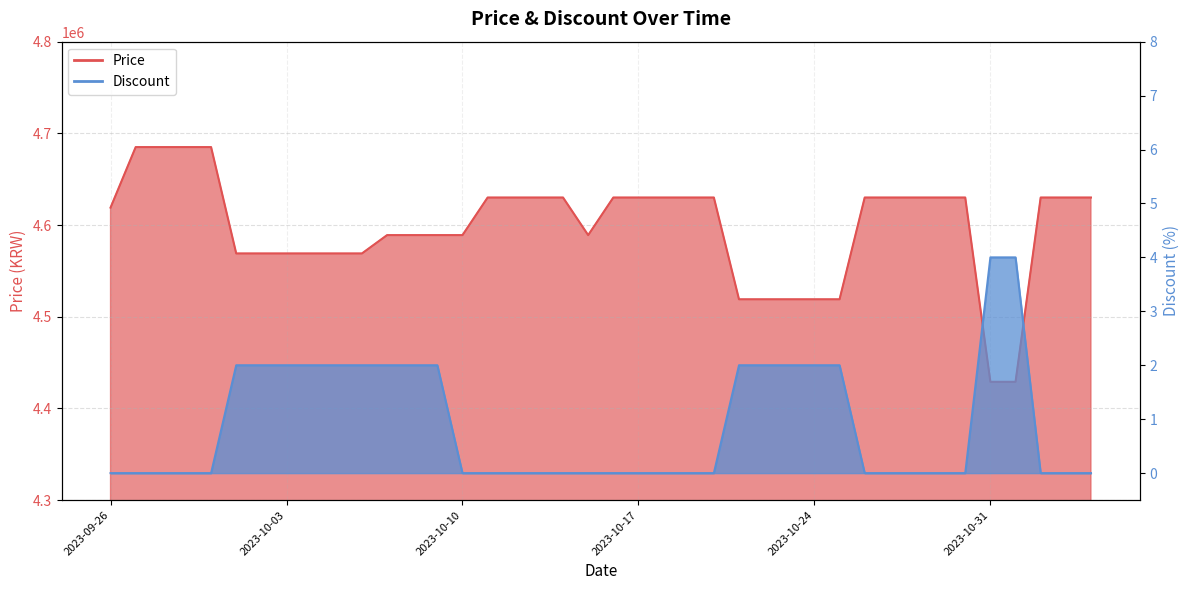

Is the value of Price at 2023-10-22 greater than the value of Discount at 2023-10-31?

Yes